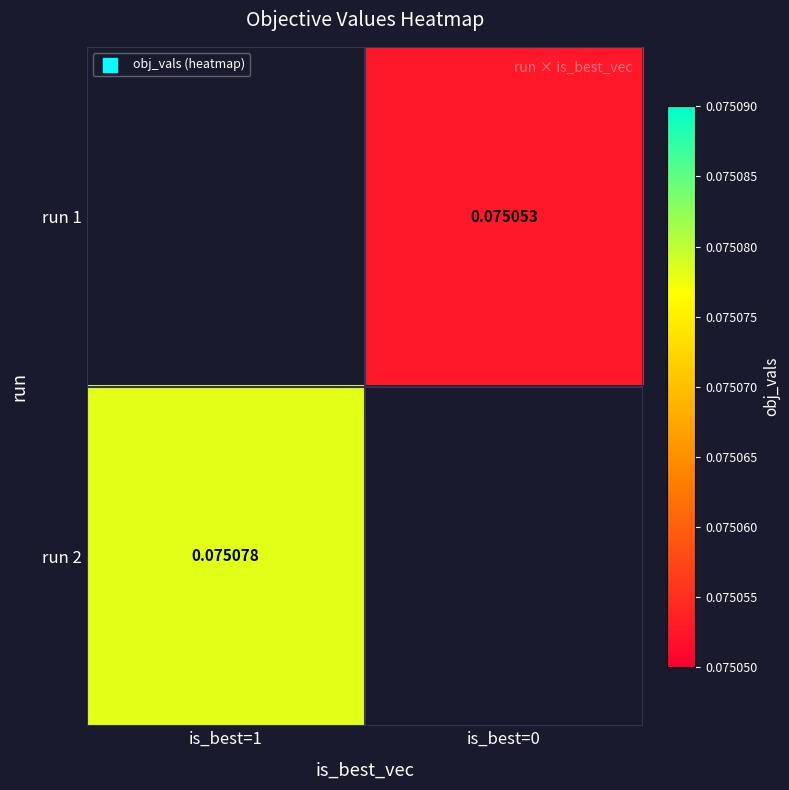

Is the value of run 1 at is_best=0 greater than the value of run 2 at is_best=1?

No